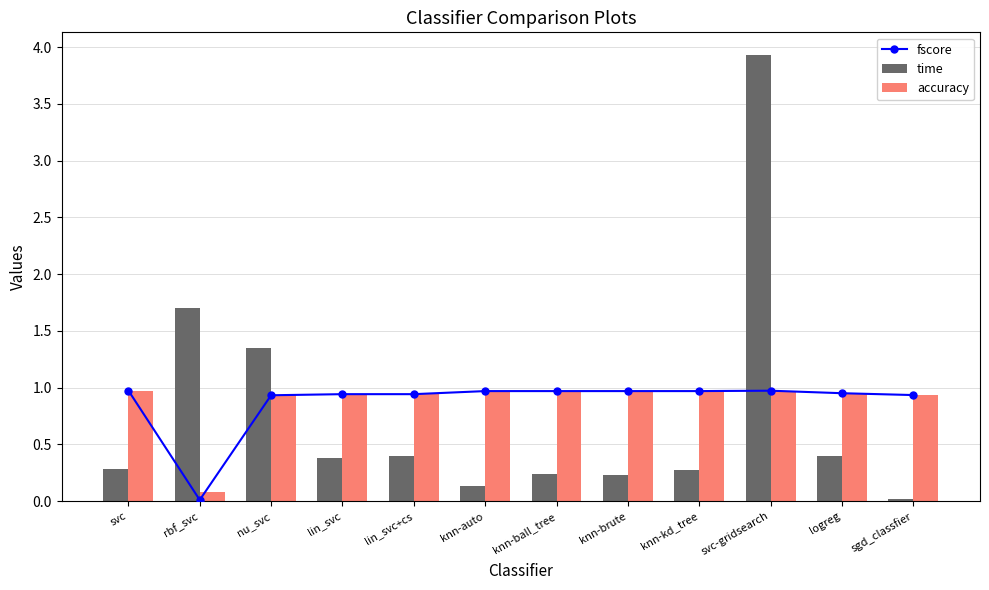

The accuracy series shows 1.0 at logreg. True or false?

True